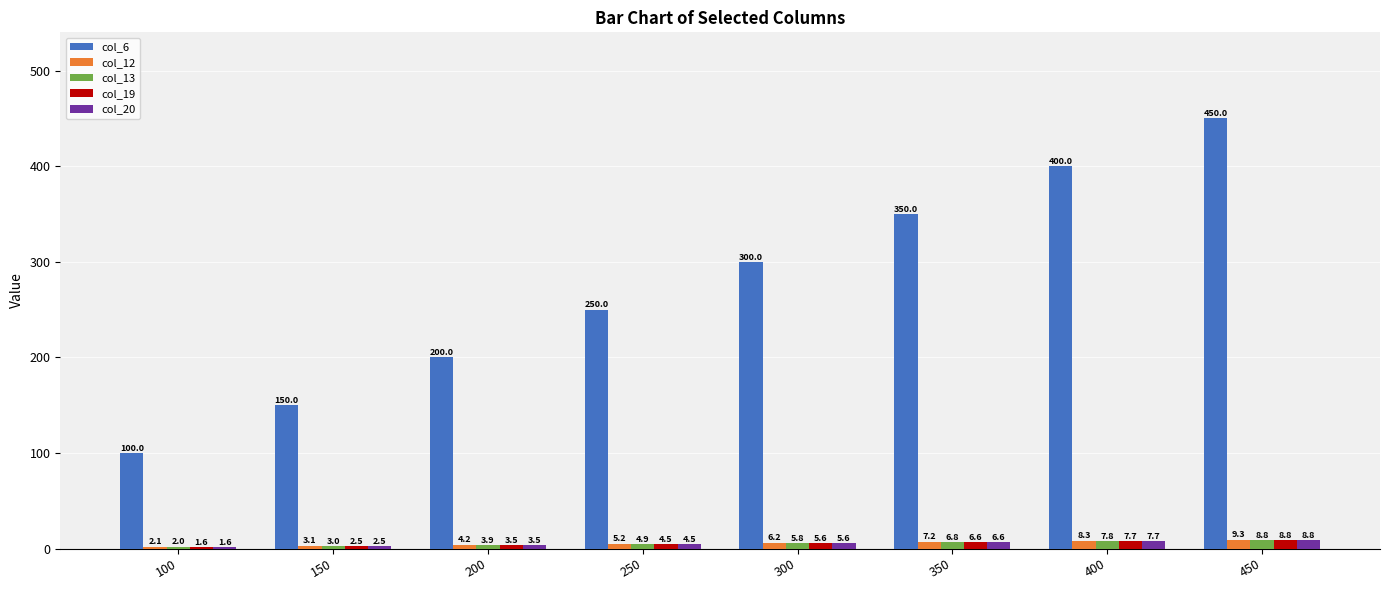

Which series has the widest spread of values?

col_6